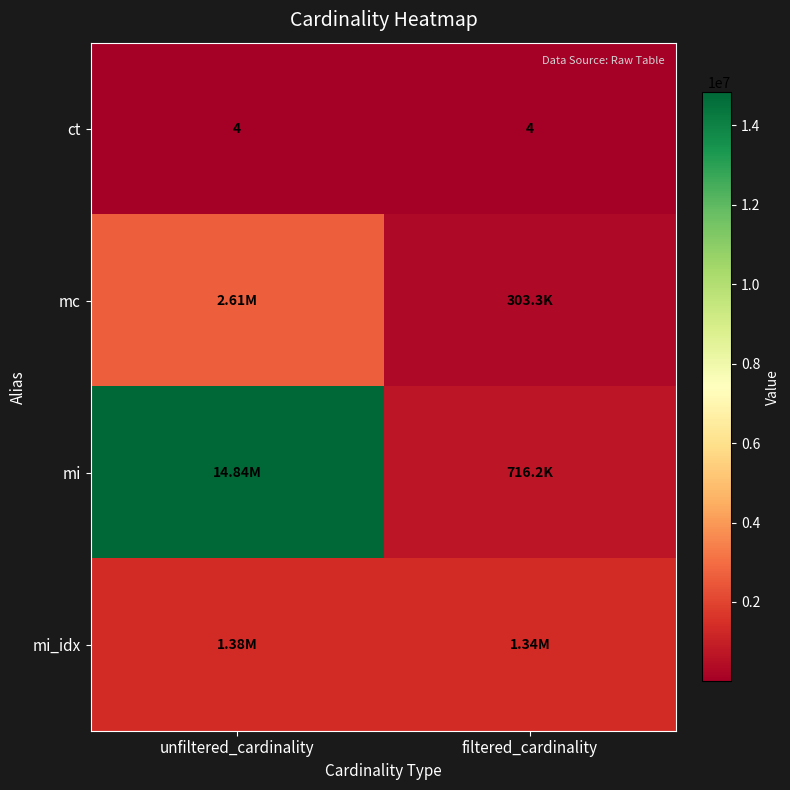

What is the sum of the ct values at filtered_cardinality and unfiltered_cardinality?

8